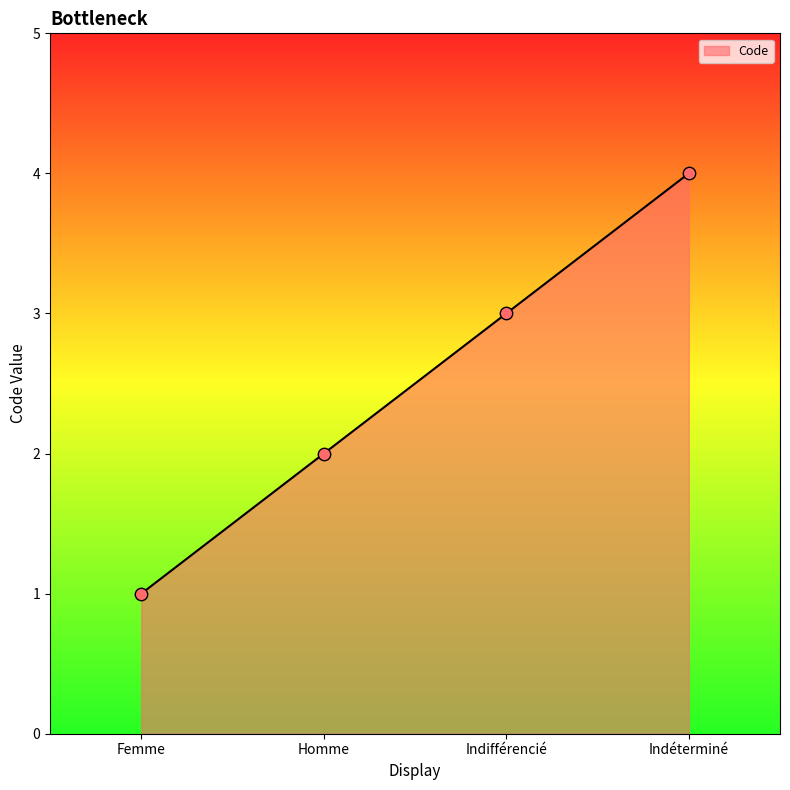

Approximately how many times larger is the value at Indéterminé compared to Homme?

2.0